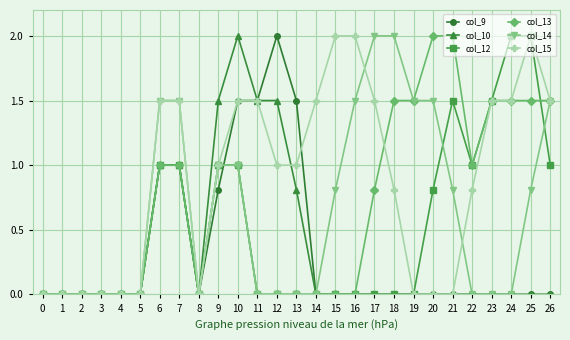

What is the difference between the highest and lowest values at 23?

1.5